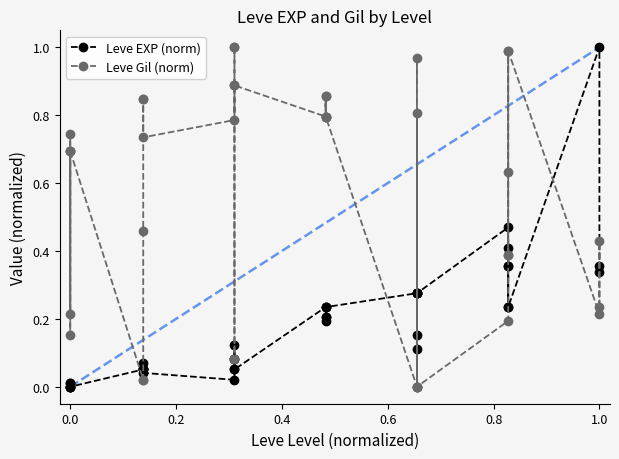

Which series has the largest total across all categories?

Leve Gil (norm)